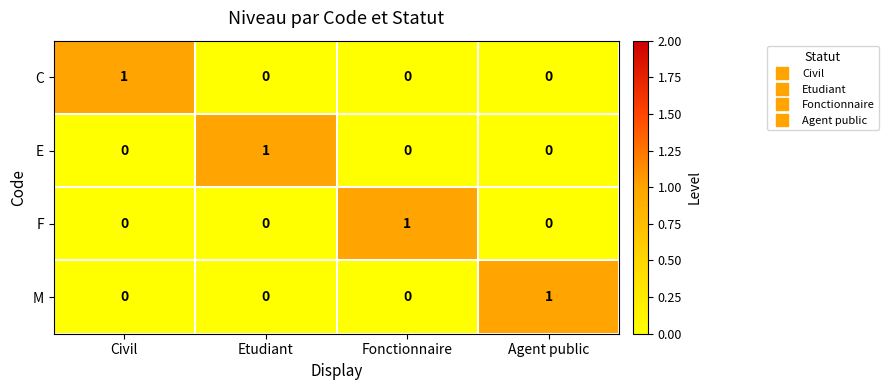

At how many categories does at least one series exceed 0?

4